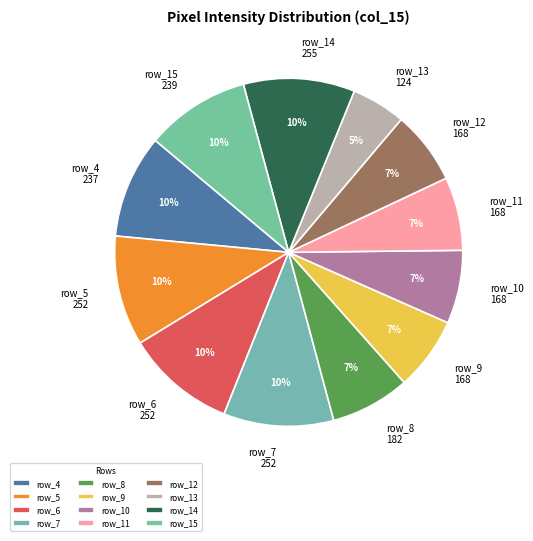

To the nearest percent, what portion does row_8 182 represent?

7%